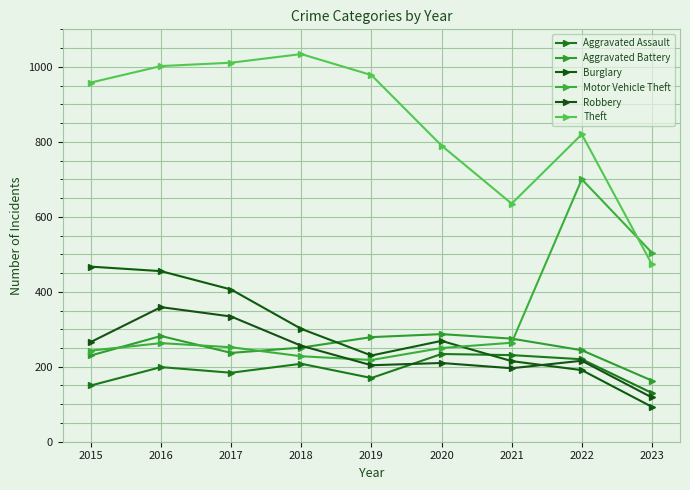

How many data points in Robbery are less than 216?

4